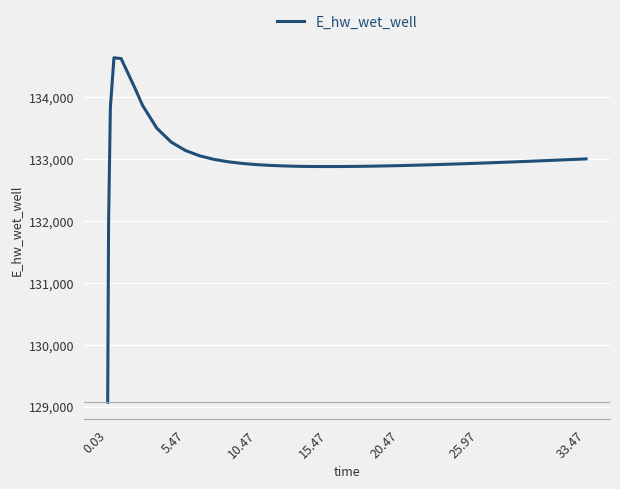

What is the greatest value displayed?

134635.8